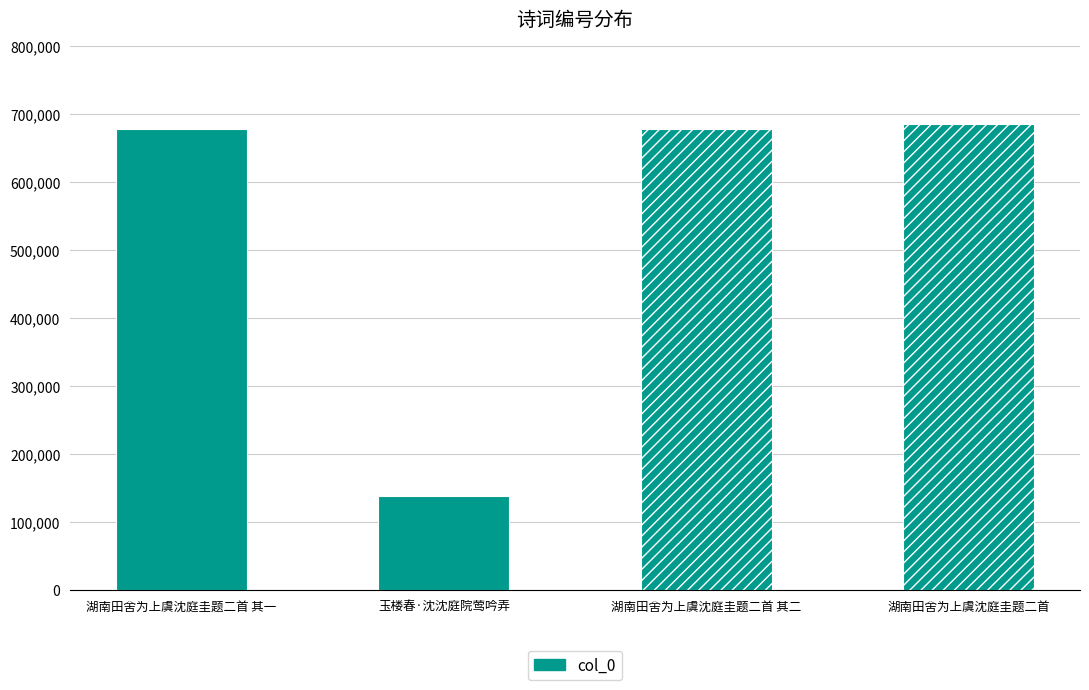

What value does the data have at 玉楼春·沈沈庭院莺吟弄?

137658